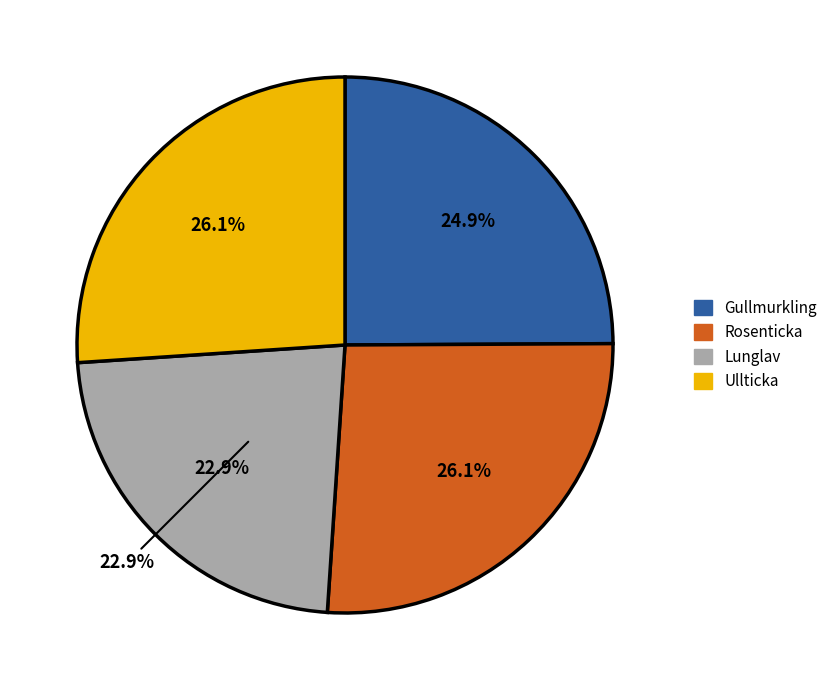

Between Rosenticka and Lunglav, which is larger?

Rosenticka